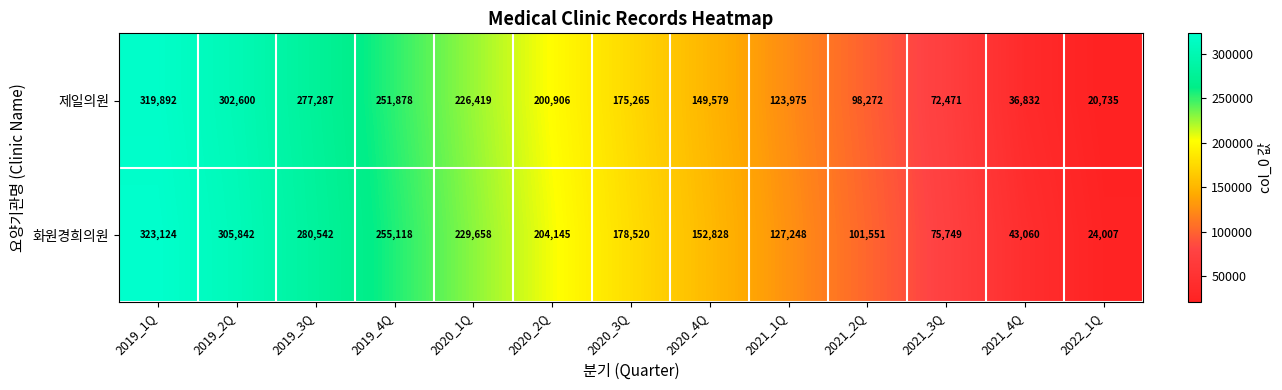

Reading left to right, list all the values displayed in this chart.

제일의원: 319892	302600	277287	251878	226419	200906	175265	149579	123975	98272	72471	36832	20735
화원경희의원: 323124	305842	280542	255118	229658	204145	178520	152828	127248	101551	75749	43060	24007